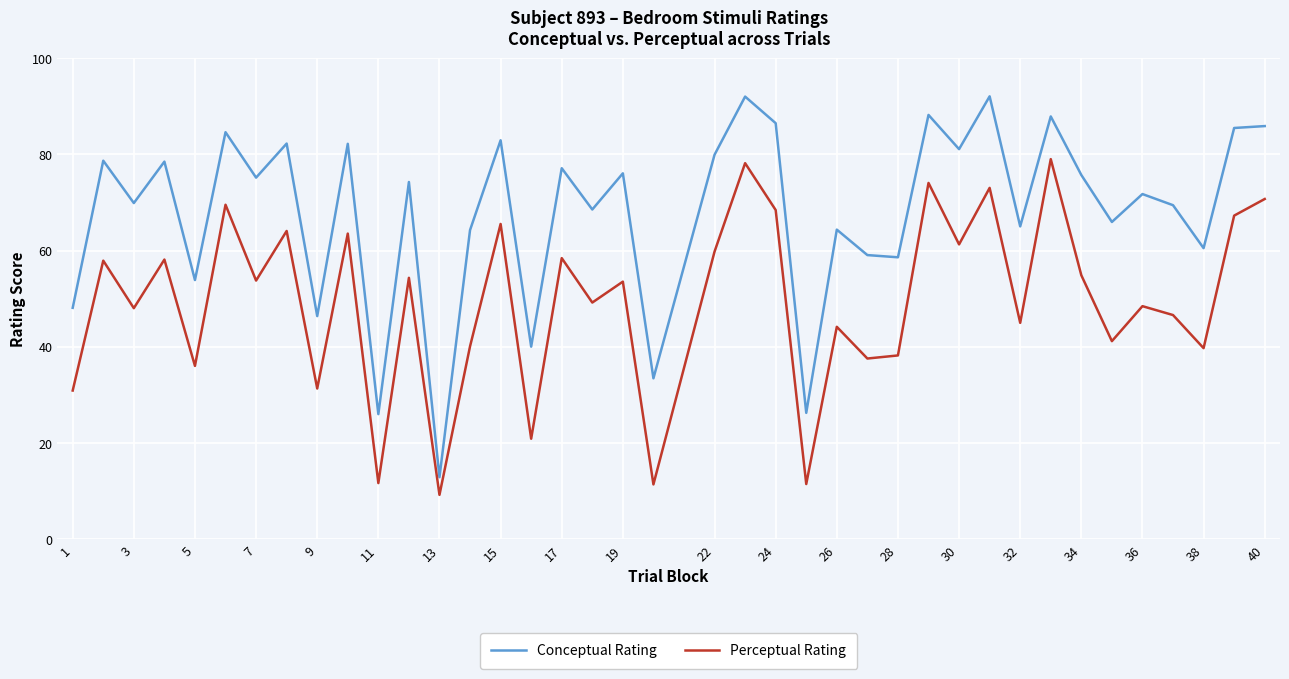

Which series has the largest total across all categories?

Conceptual Rating